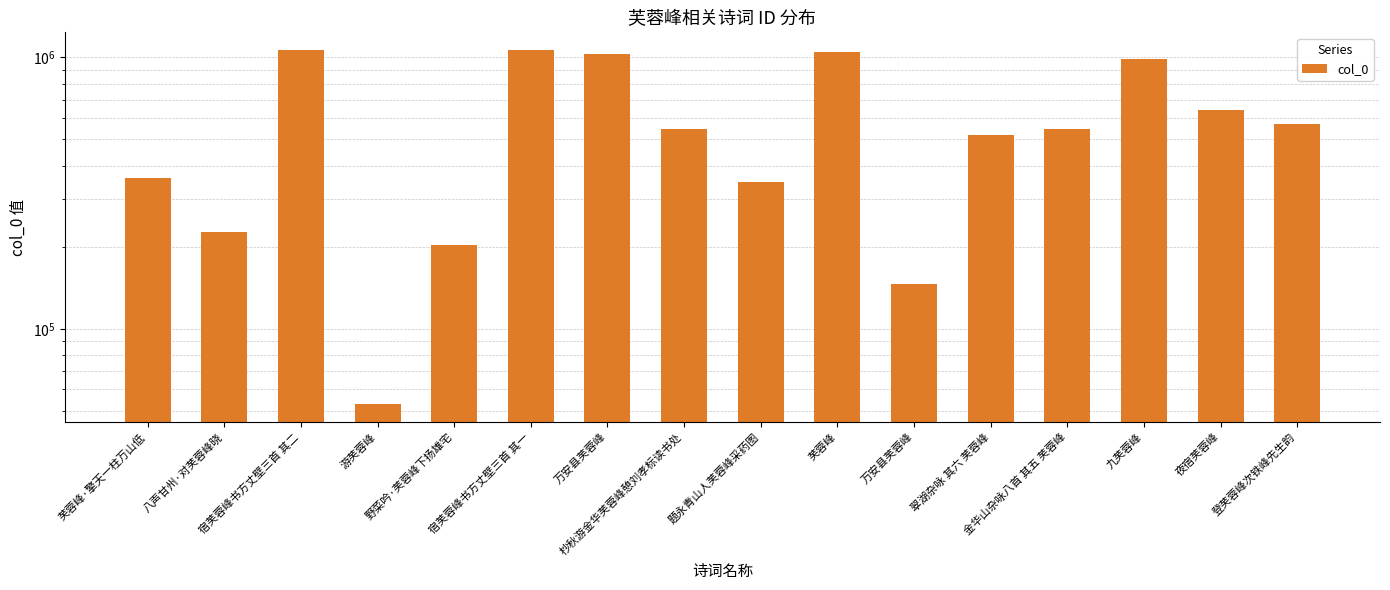

What is the ratio of the value at 登芙蓉峰次铁峰先生韵 to the value at 万安县芙蓉峰?

0.6